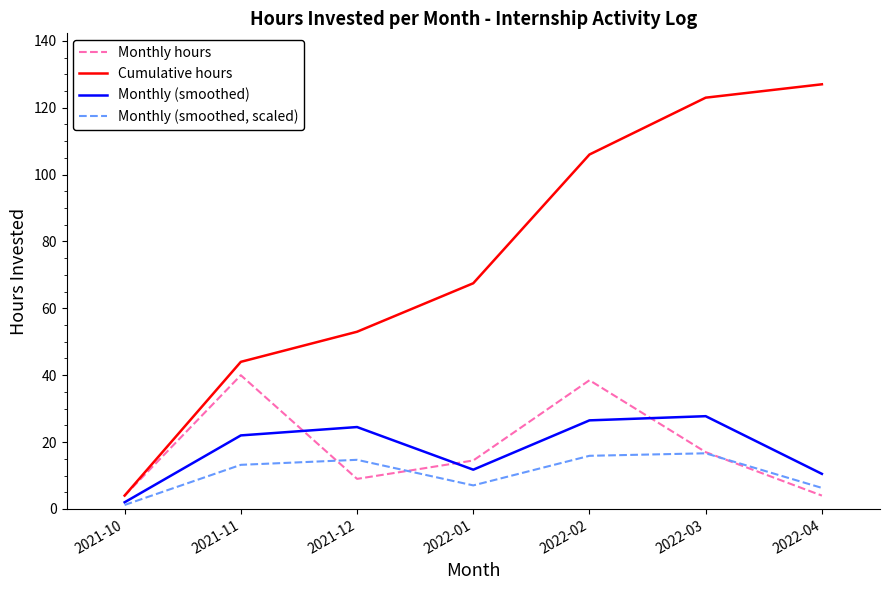

Is the value of Monthly hours at 2022-02 greater than the value of Cumulative hours at 2022-04?

No